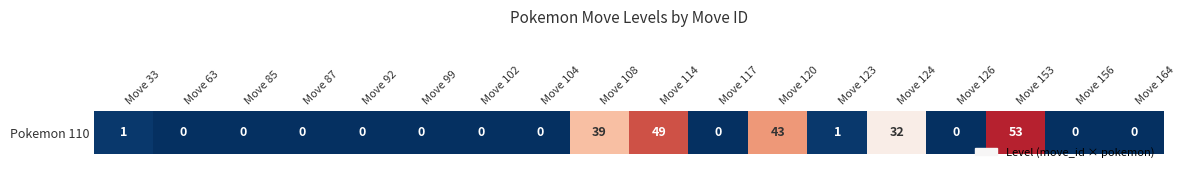

What is the maximum value shown in the chart?

53